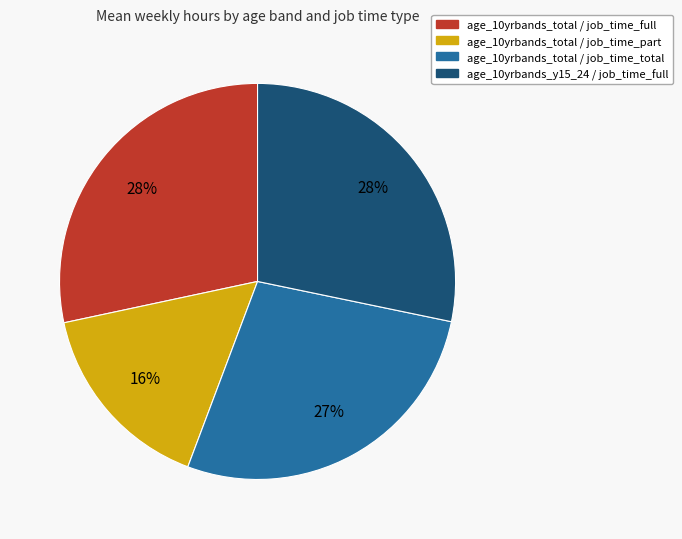

Which slice is the smallest?

age_10yrbands_total / job_time_part